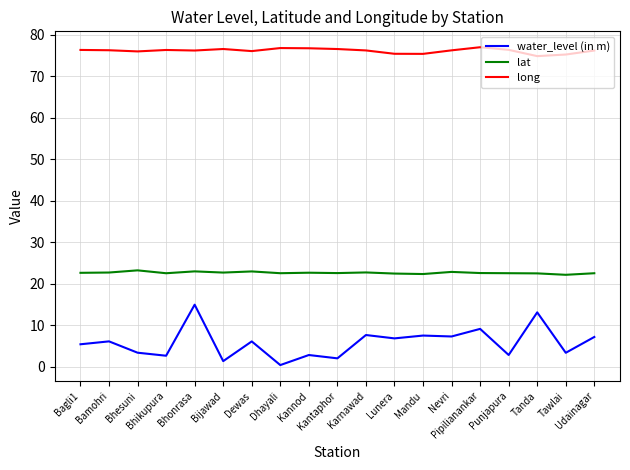

In lat, how many points are higher than both neighbors (excluding endpoints)?

6